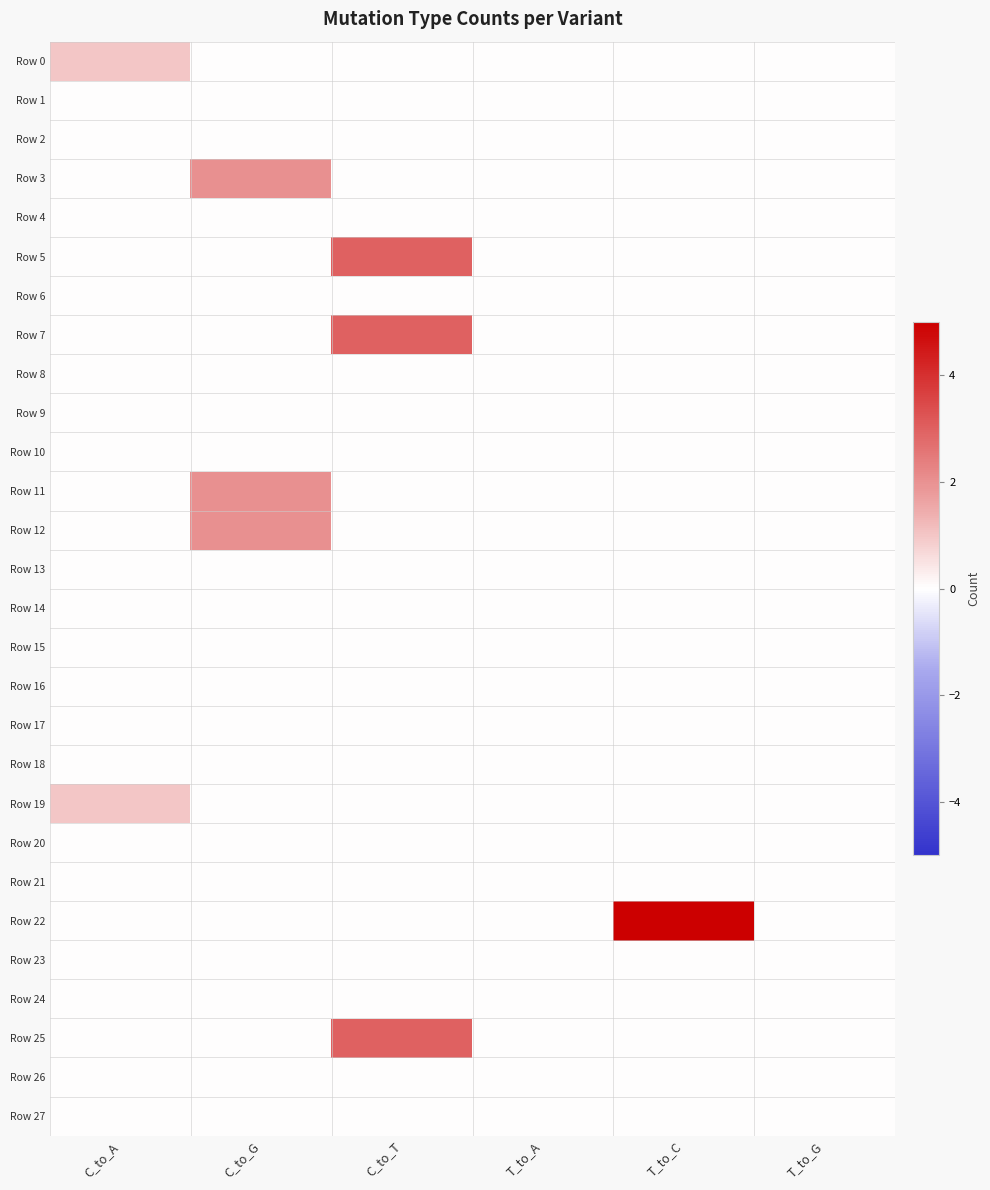

Which series has the largest range (max minus min)?

Row 22